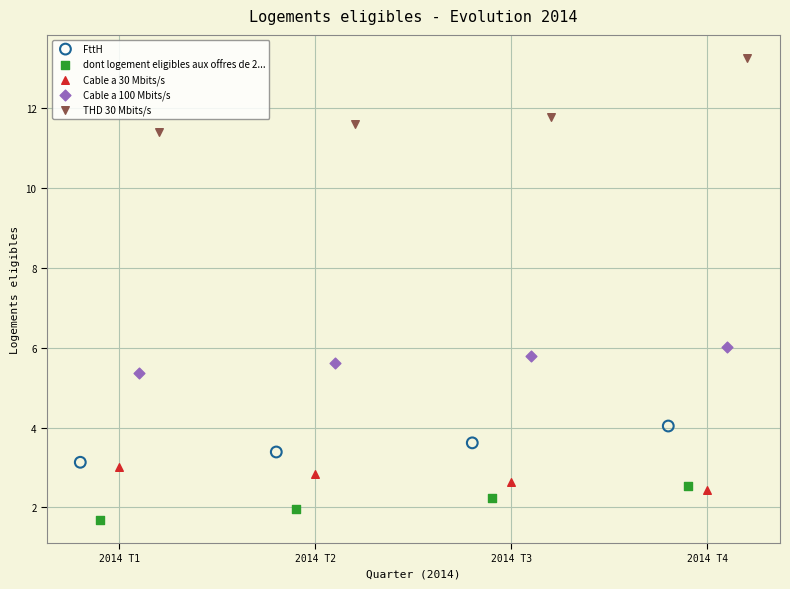

Which series has the widest spread of Y values?

THD 30 Mbits/s